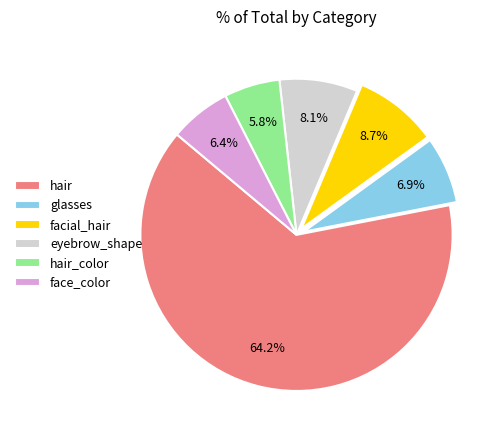

True or false: hair accounts for 73% of the total.

False